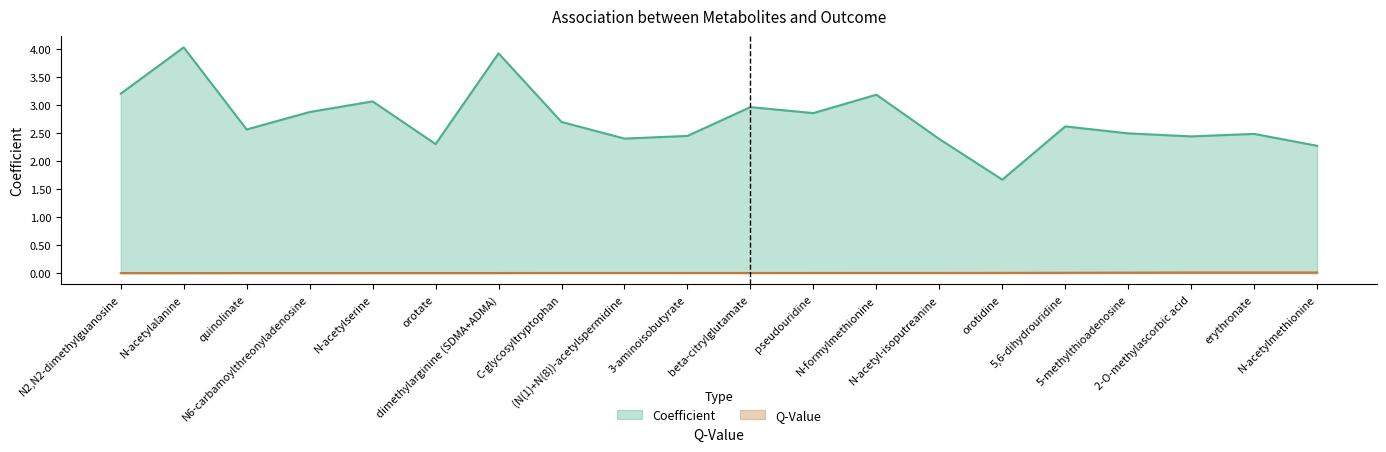

Does the chart display data point markers on the line(s)?

No